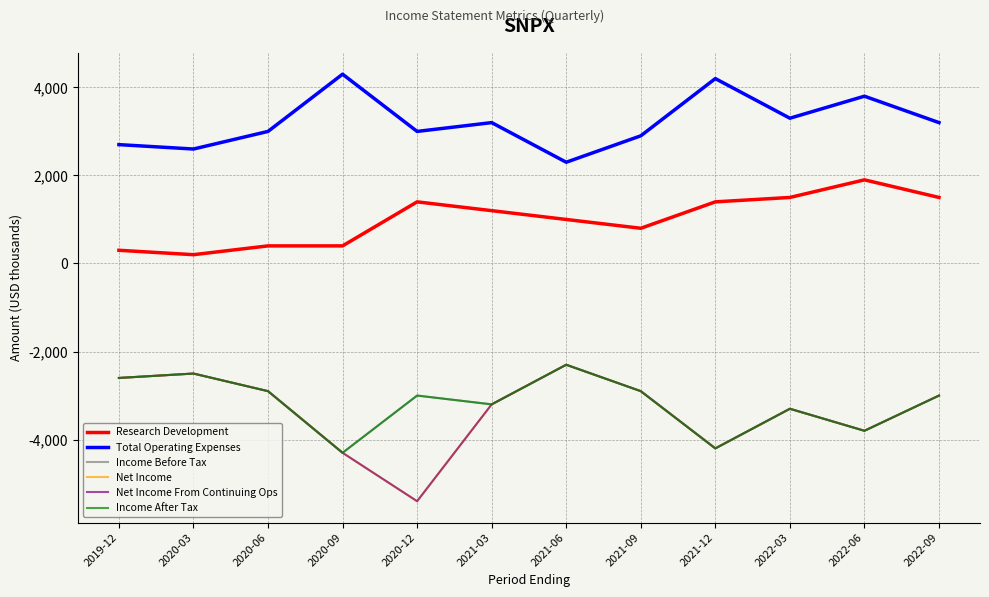

True or false: Income After Tax has a value of -3000 at 2020-12.

True